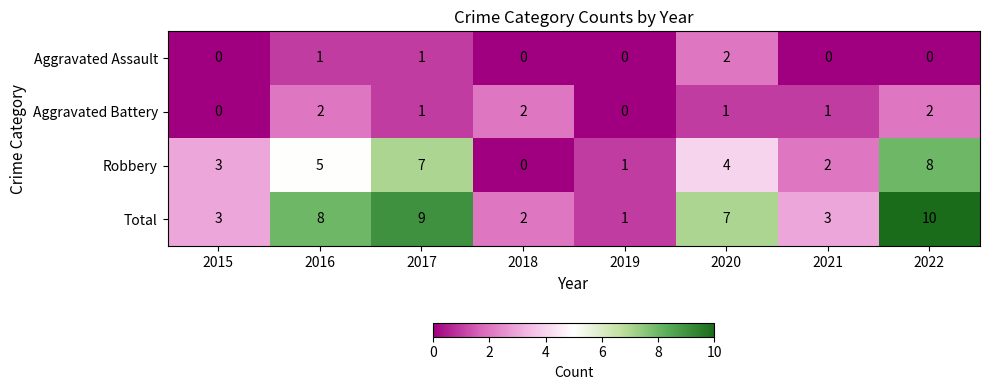

How many categories are shown in the chart?

8